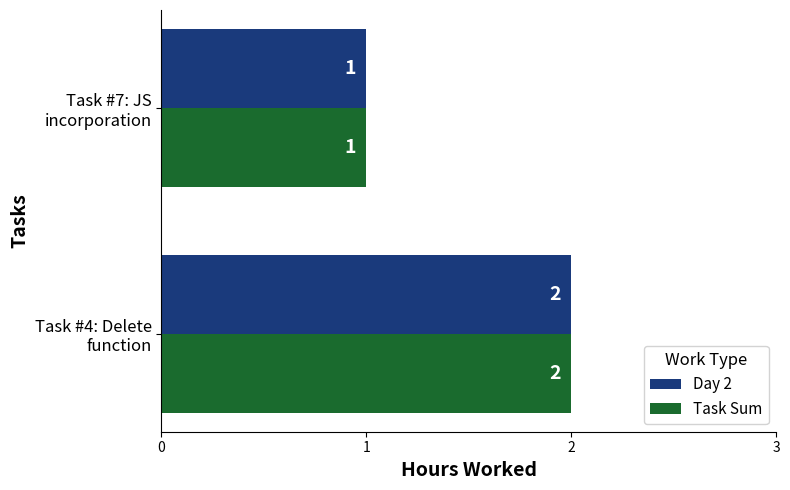

List the labels in order of Task Sum value, smallest first.

Task #7: JS
incorporation, Task #4: Delete
function